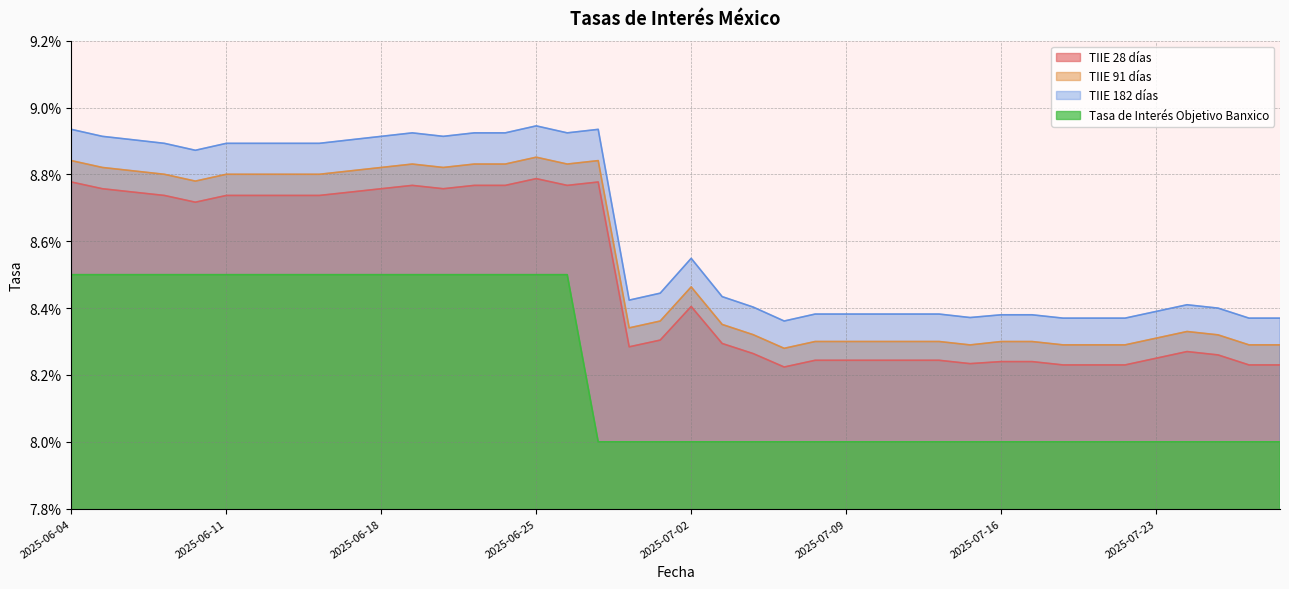

The Tasa de Interés Objetivo Banxico series shows 0.1 at 2025-07-24. True or false?

True